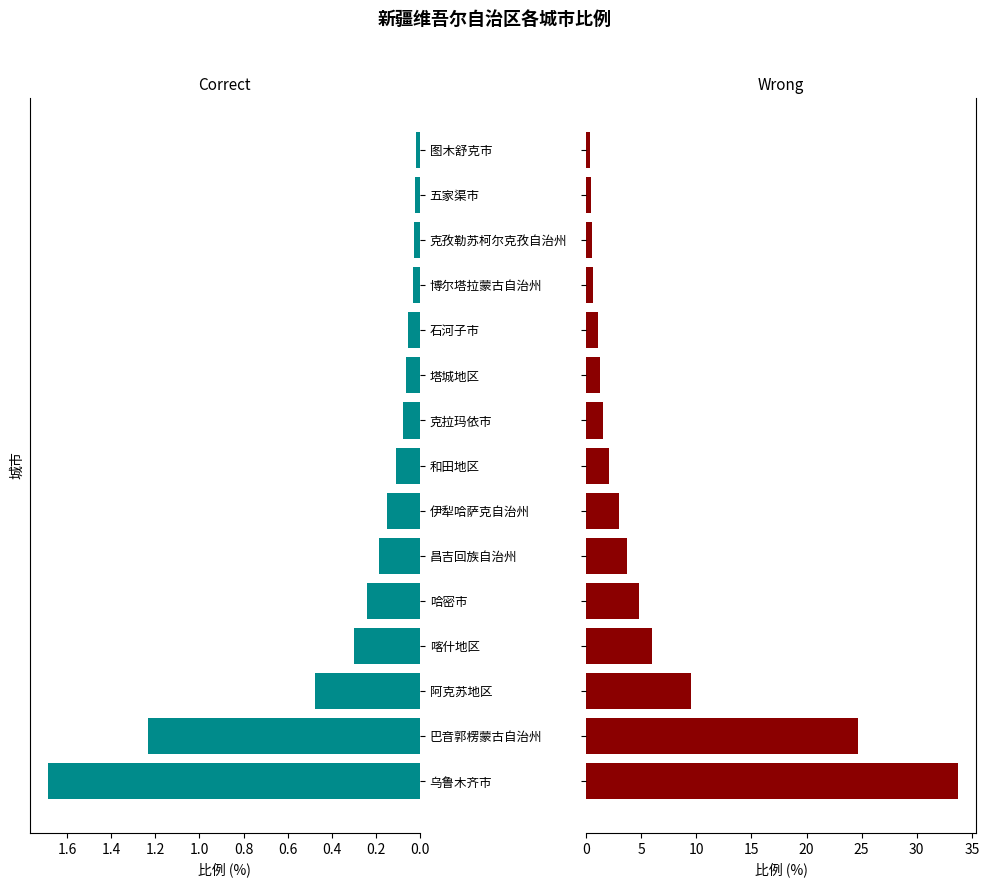

Rank the series by their average value, from lowest to highest.

Correct, Wrong